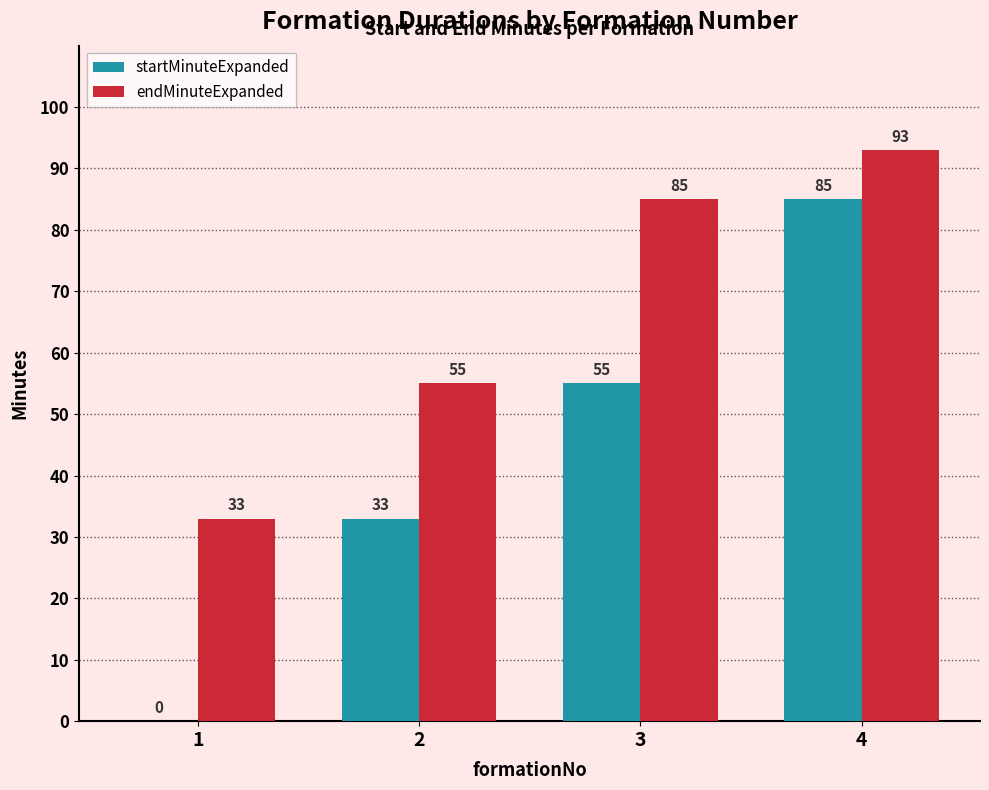

How many values in startMinuteExpanded are above zero?

3